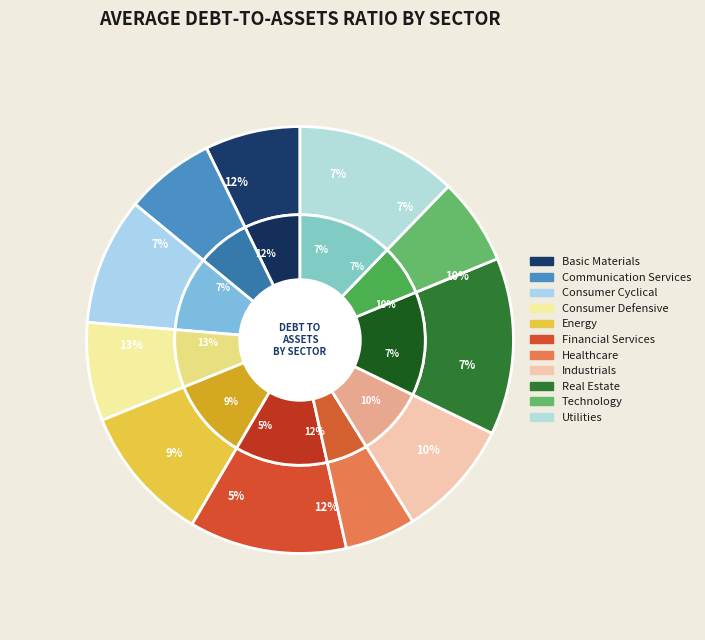

Count the number of slices in the pie.

11